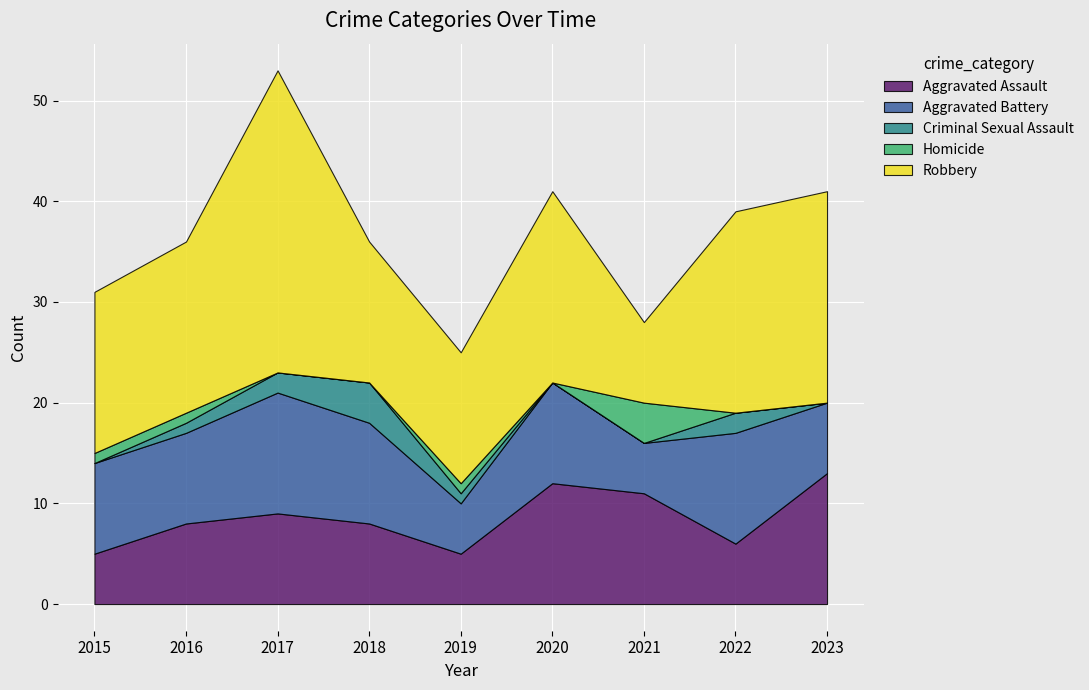

How many data points in Robbery are above 17?

4